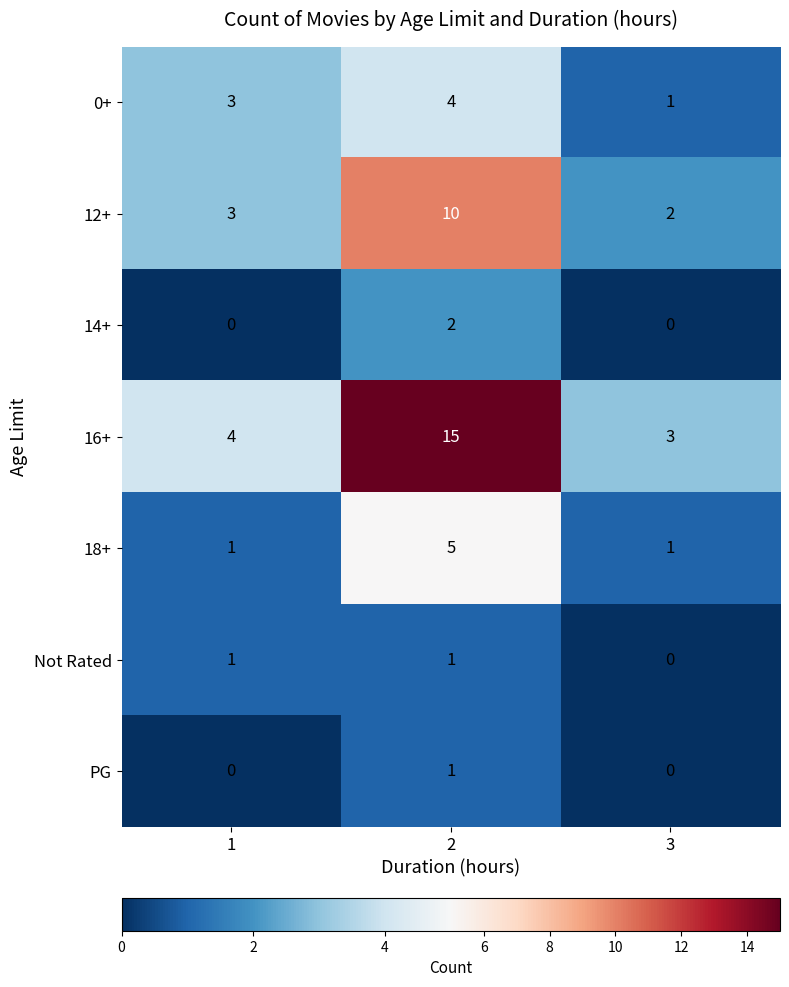

The value of 14+ at 2 is 2. True or false?

True